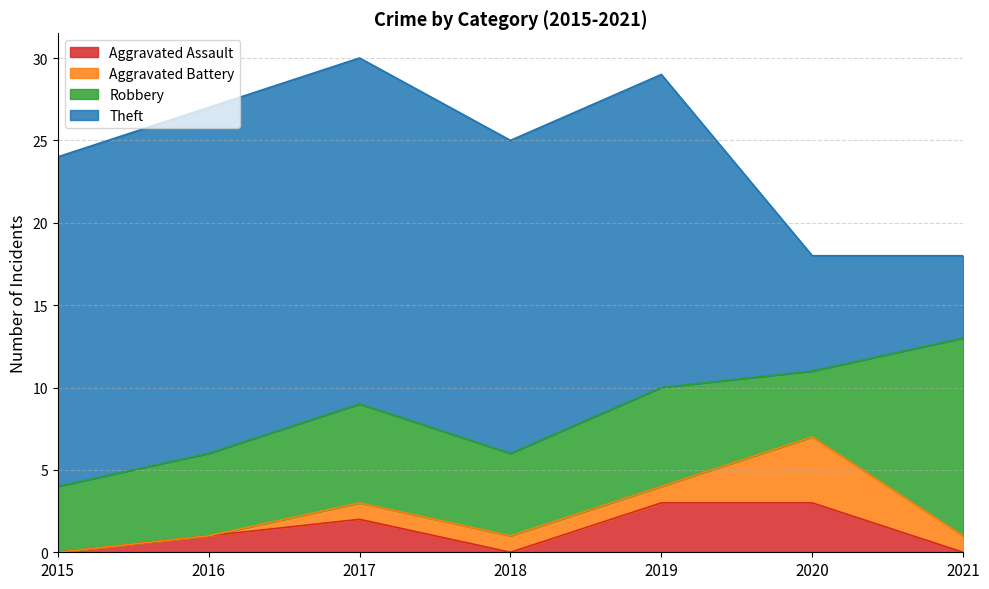

What is the maximum value for Theft?

21